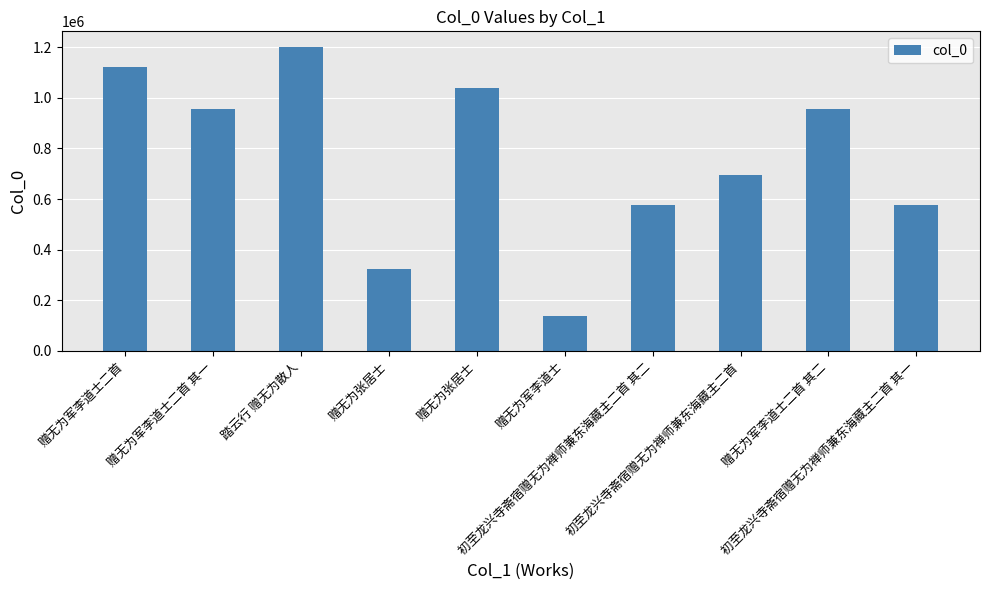

Which label corresponds to the largest value in the chart?

踏云行 赠无为散人